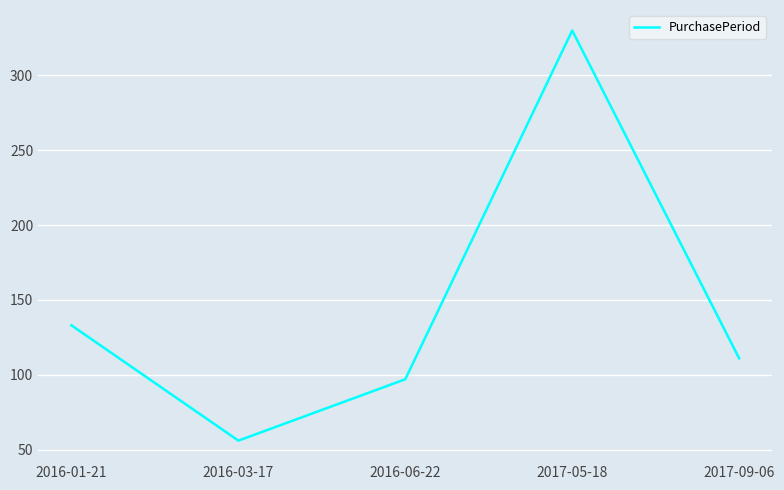

What is the greatest value displayed?

330